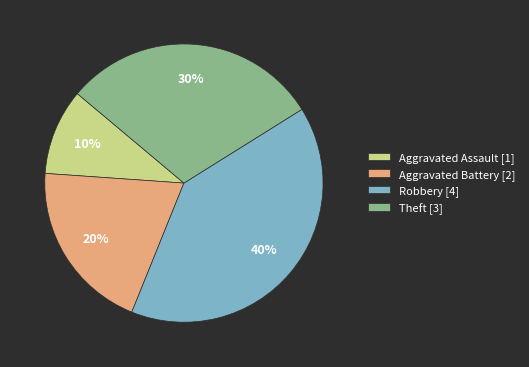

Do Theft [3] and Aggravated Assault [1] together represent more than half of the pie?

No